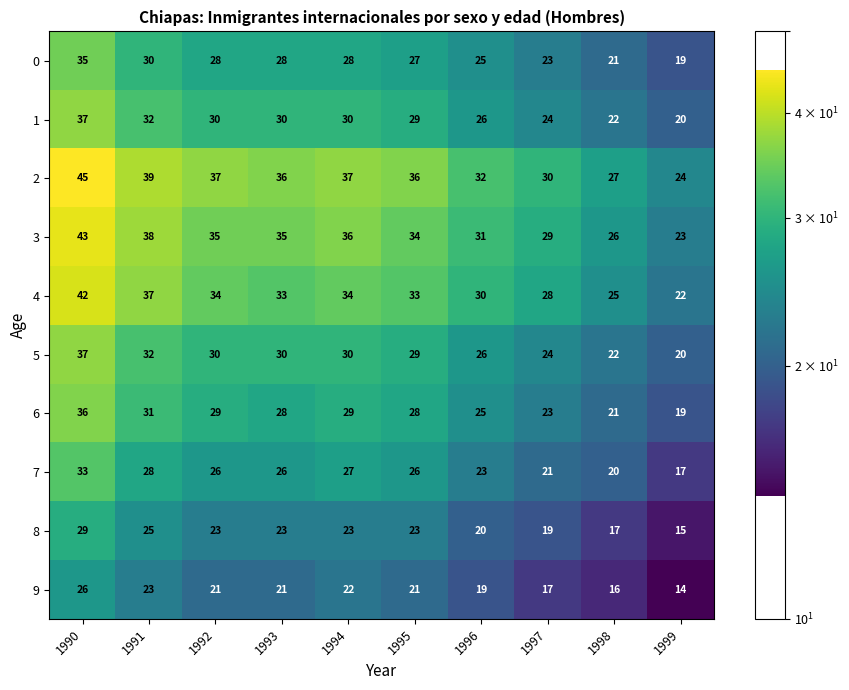

What is the smallest value displayed?

14